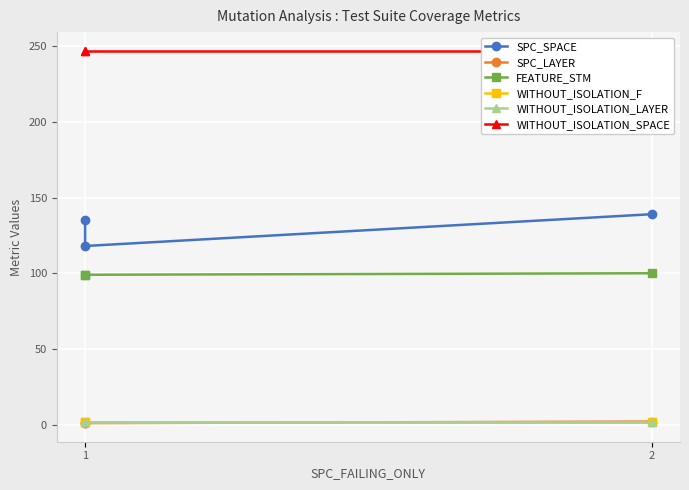

Which category has the highest value across all series?

1